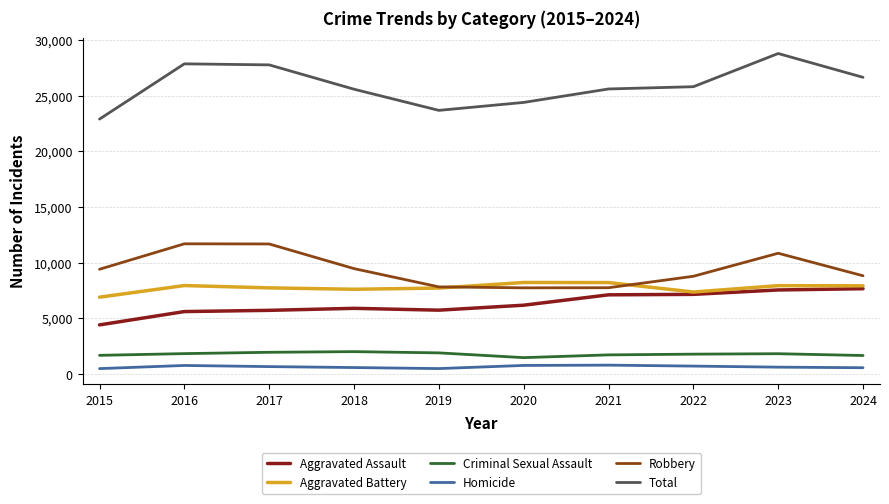

What is the lowest value of the Total series?

22886